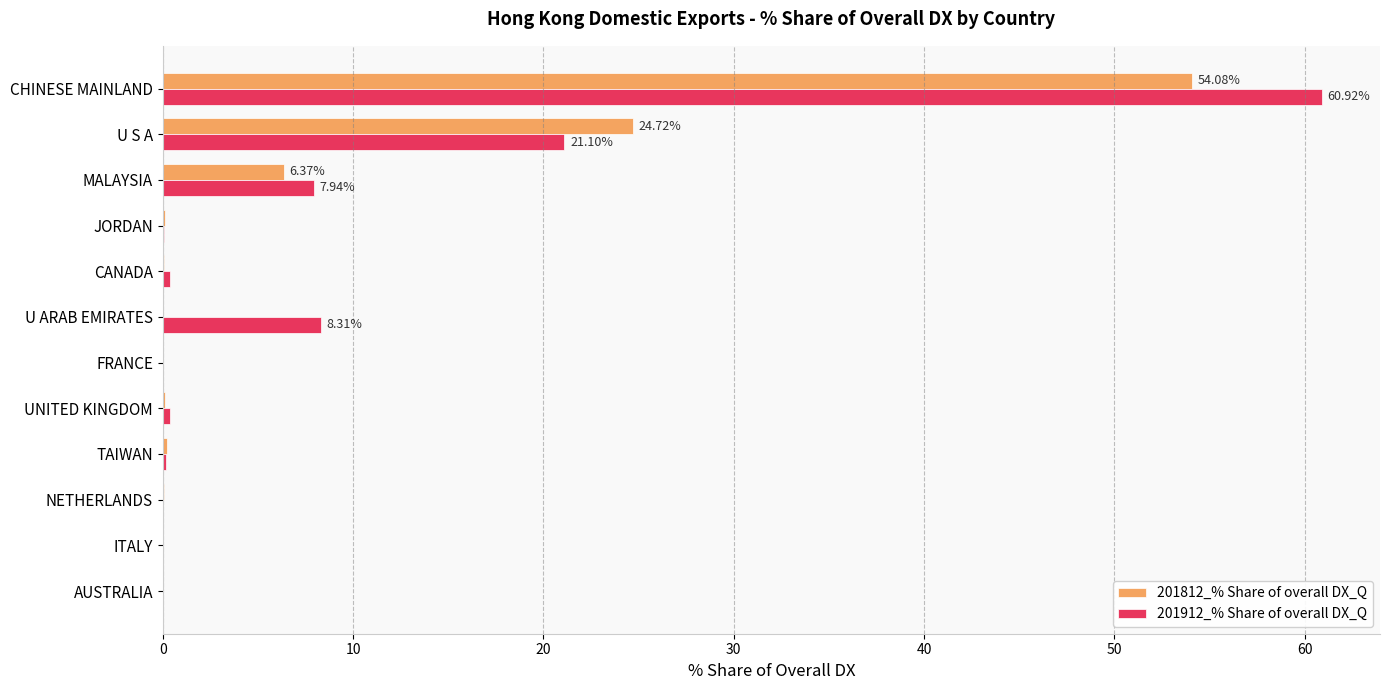

Which category has the highest value in the 201912_% Share of overall DX_Q series?

CHINESE MAINLAND